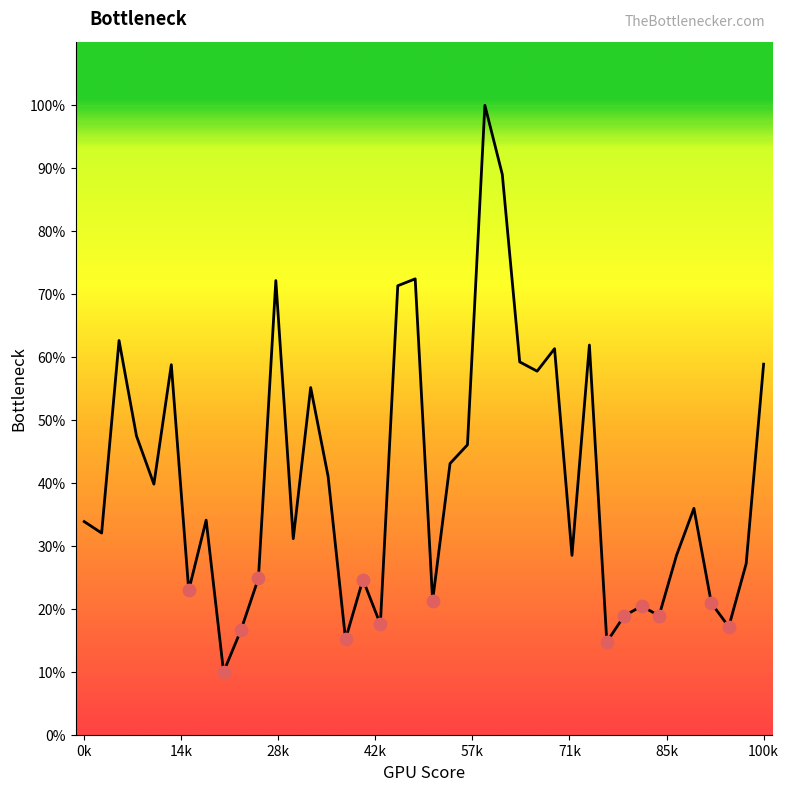

Is this an area chart (filled region under the line)?

Yes